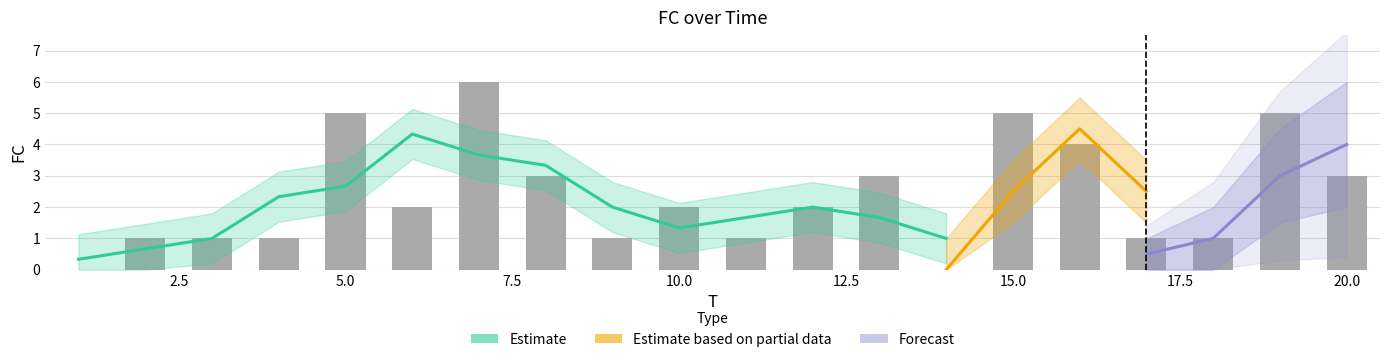

At which label is the value closest to 3?

8